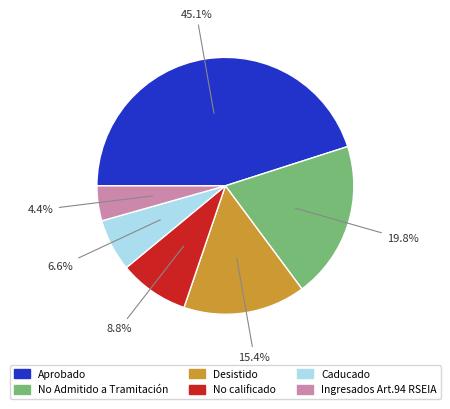

Is there a majority slice in this chart?

No